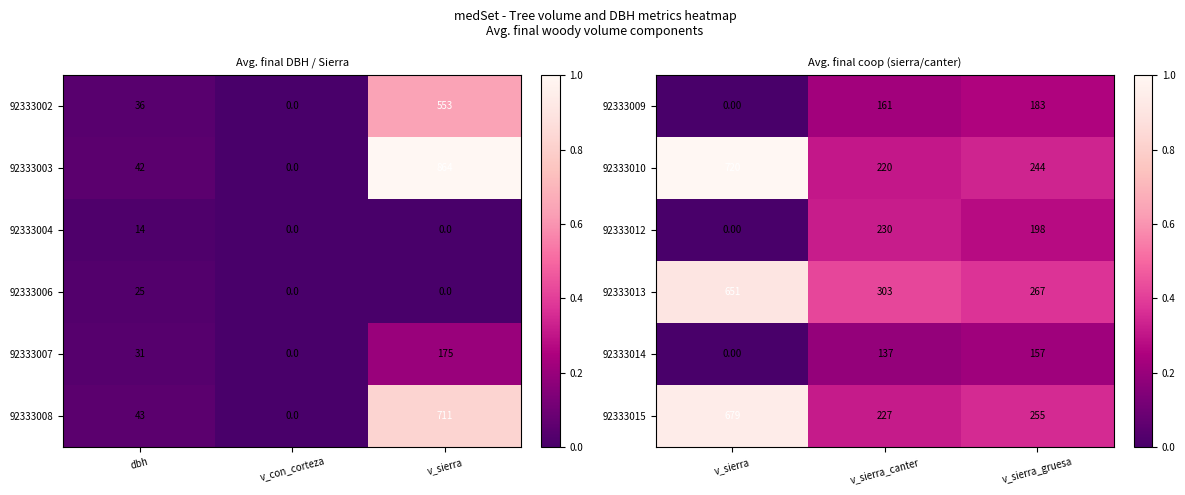

How many values in 92333012 are above zero?

2